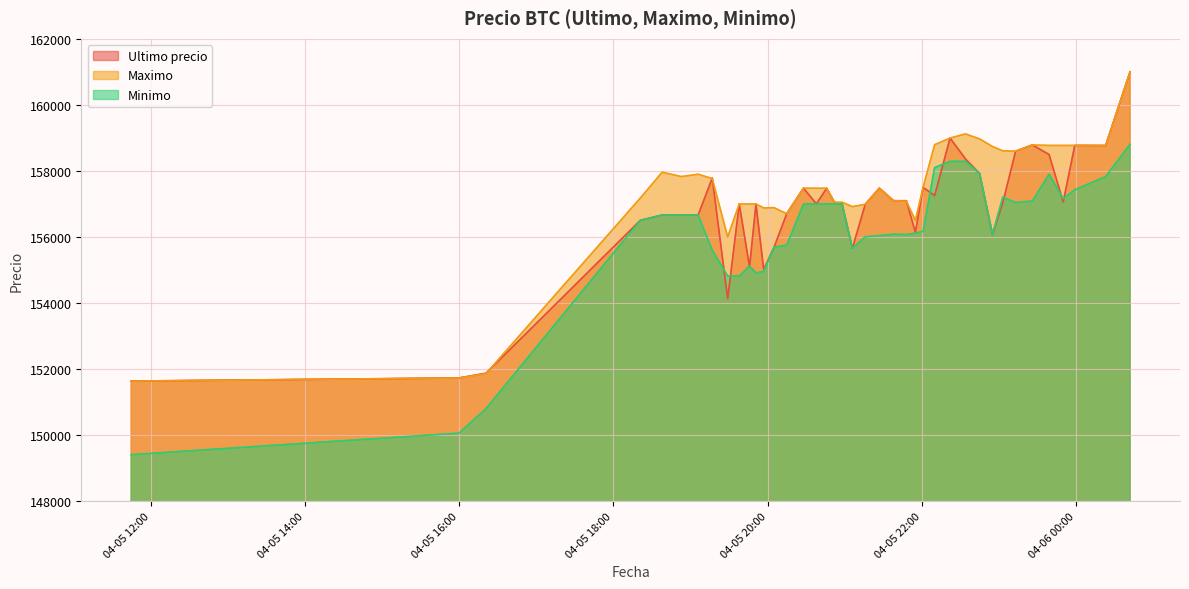

Where do Maximo and Ultimo precio first cross each other?

2021-04-05 16:21 and 2021-04-05 18:21